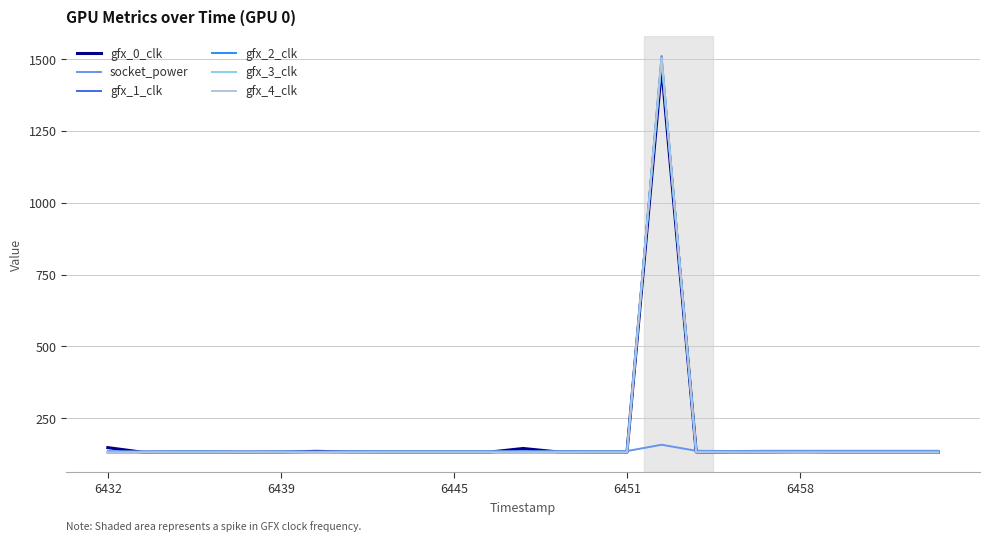

What is the smallest value displayed?

131